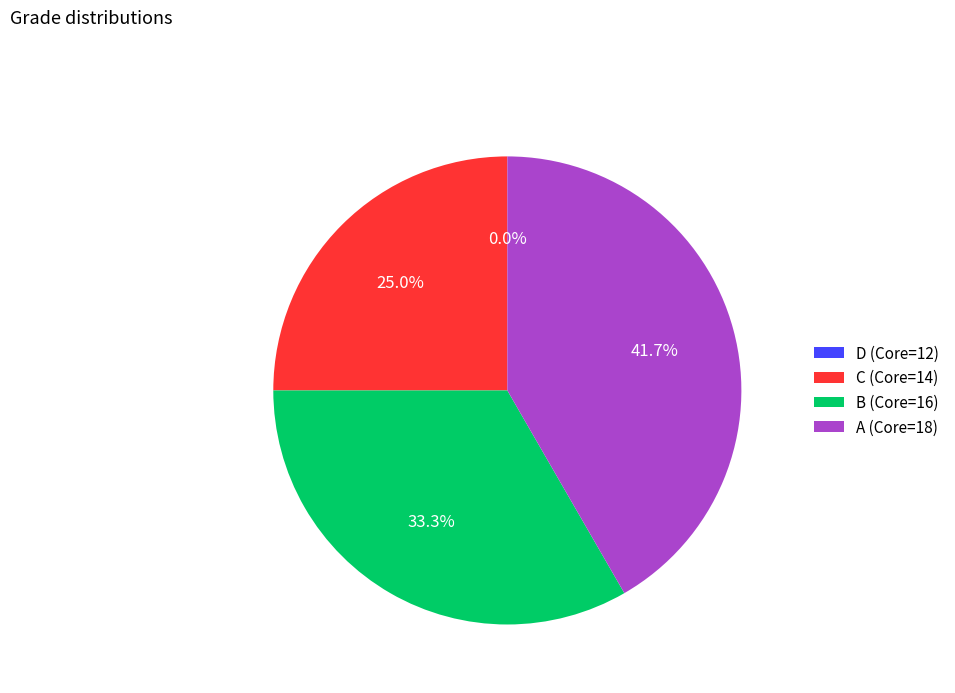

Approximately how many times larger is the value at B (Core=16) compared to A (Core=18)?

0.8